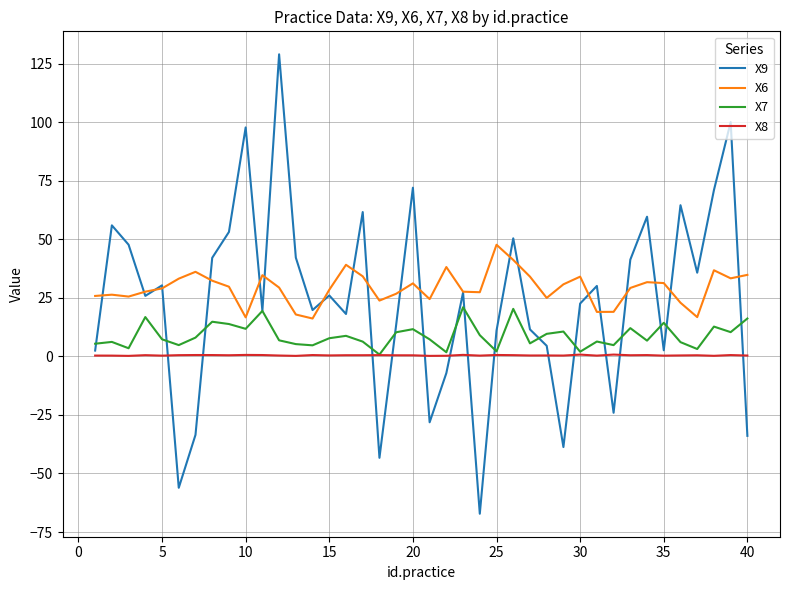

True or false: X8 has more than 2 interior local peaks.

True